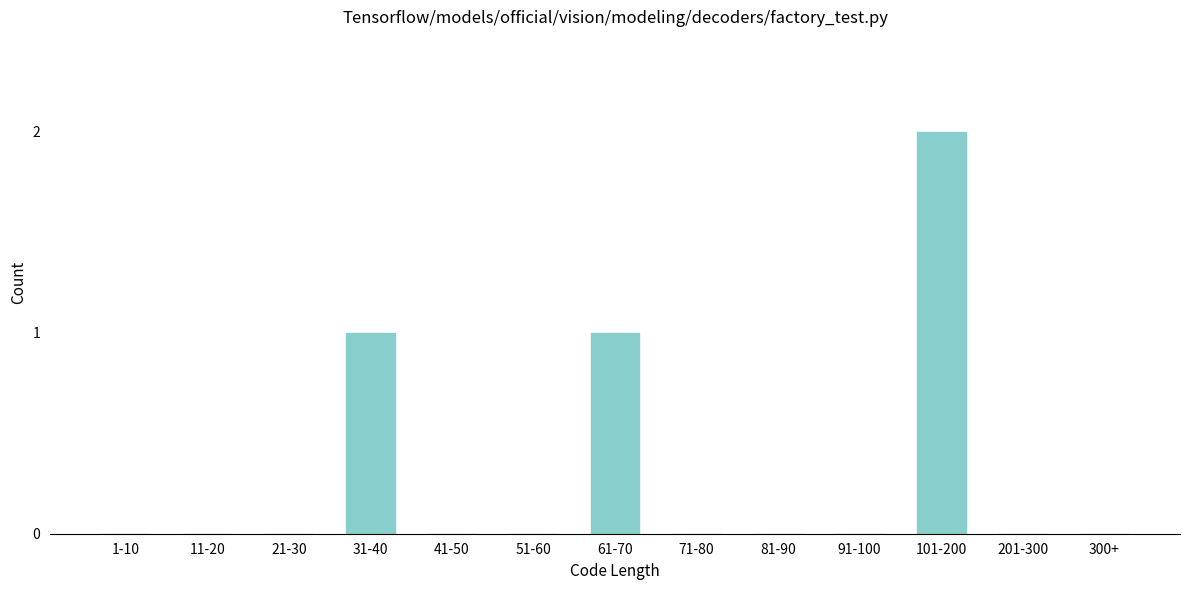

Reading left to right, transcribe all the data shown in this chart.

1-10=0	11-20=0	21-30=0	31-40=1	41-50=0	51-60=0	61-70=1	71-80=0	81-90=0	91-100=0	101-200=2	201-300=0	300+=0